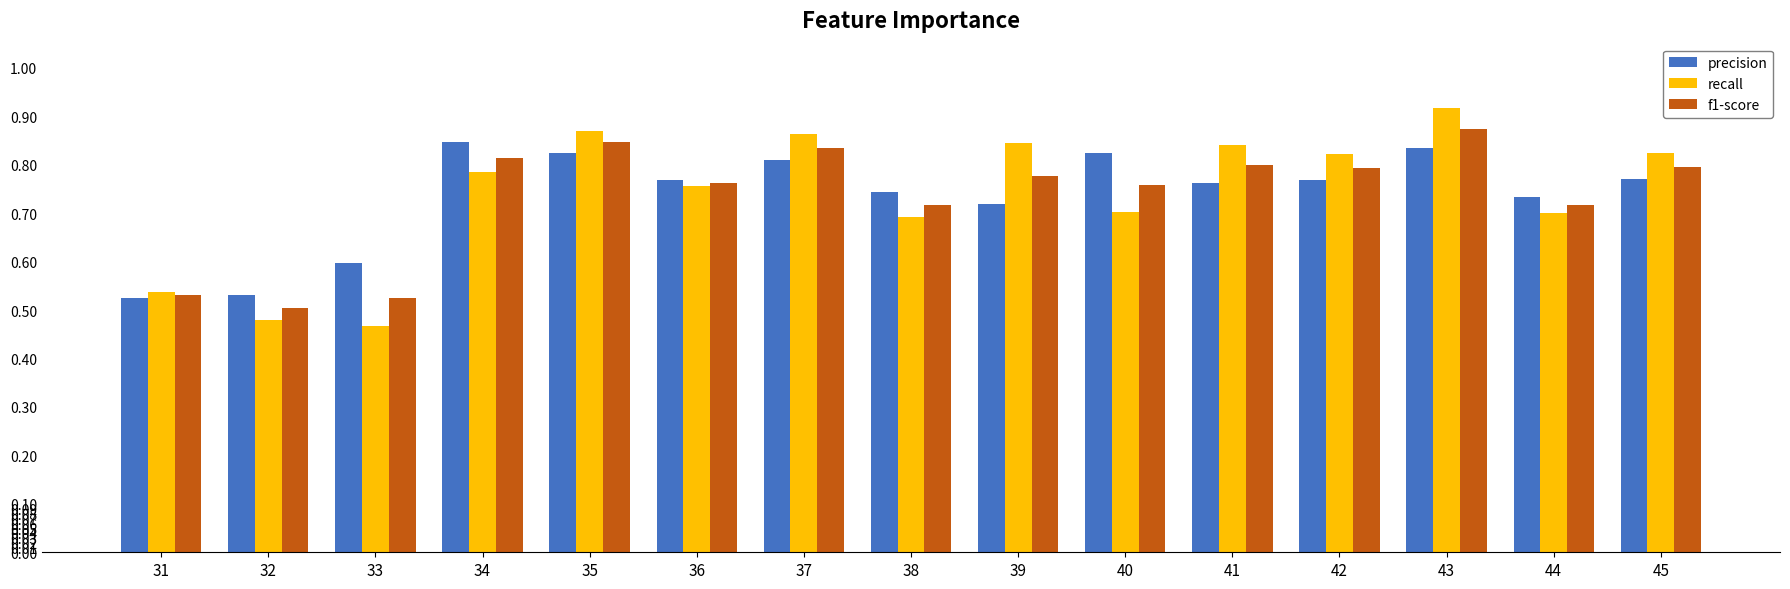

Rank the series by their maximum value, from highest to lowest.

recall, f1-score, precision